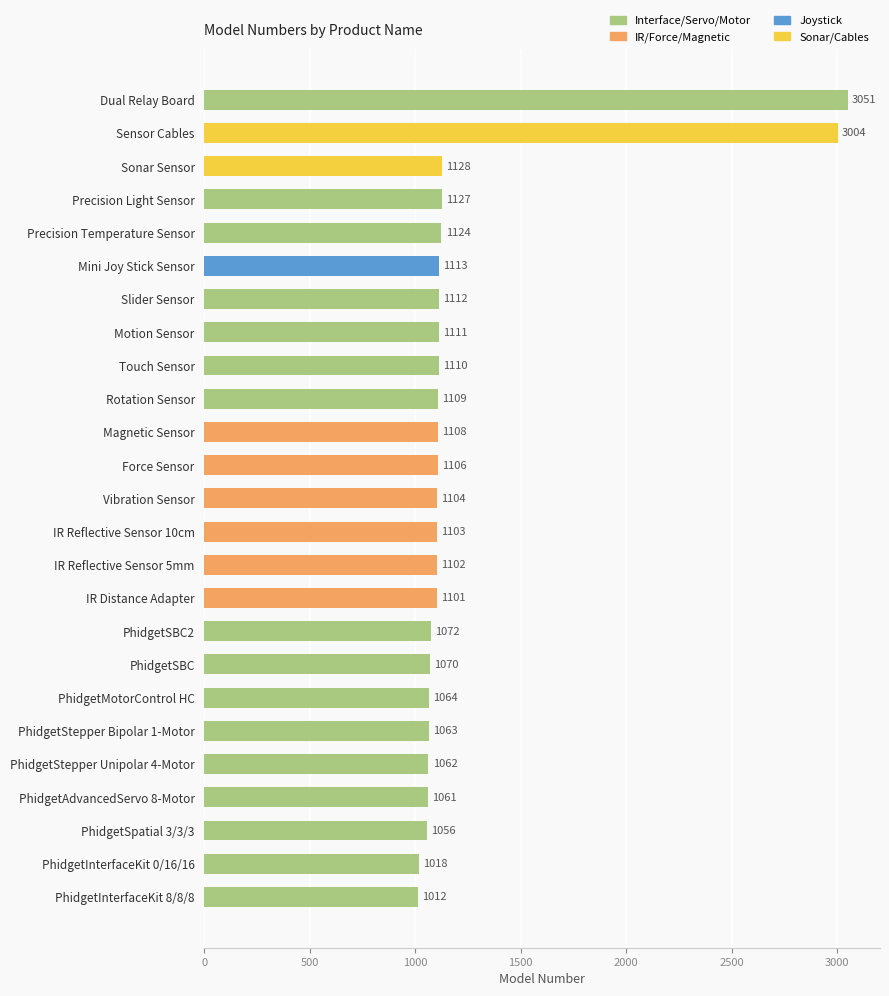

List the labels in order of value, smallest first.

PhidgetInterfaceKit 8/8/8, PhidgetInterfaceKit 0/16/16, PhidgetSpatial 3/3/3, PhidgetAdvancedServo 8-Motor, PhidgetStepper Unipolar 4-Motor, PhidgetStepper Bipolar 1-Motor, PhidgetMotorControl HC, PhidgetSBC, PhidgetSBC2, IR Distance Adapter, IR Reflective Sensor 5mm, IR Reflective Sensor 10cm, Vibration Sensor, Force Sensor, Magnetic Sensor, Rotation Sensor, Touch Sensor, Motion Sensor, Slider Sensor, Mini Joy Stick Sensor, Precision Temperature Sensor, Precision Light Sensor, Sonar Sensor, Sensor Cables, Dual Relay Board